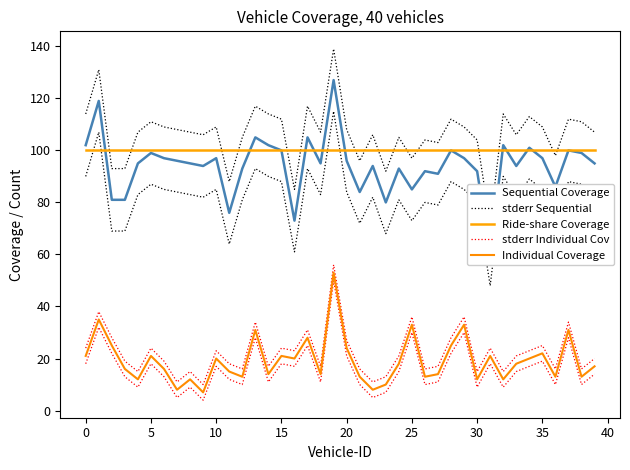

After their last crossing, which series has the higher values: Ride-share Coverage or Sequential Coverage?

Ride-share Coverage